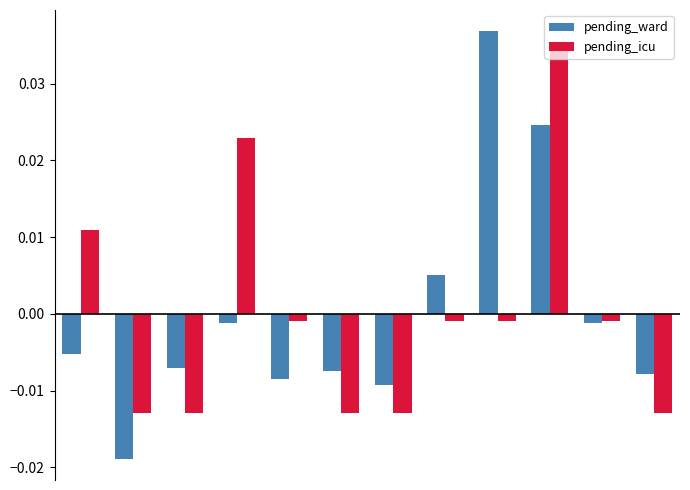

How many groups of bars are there?

12